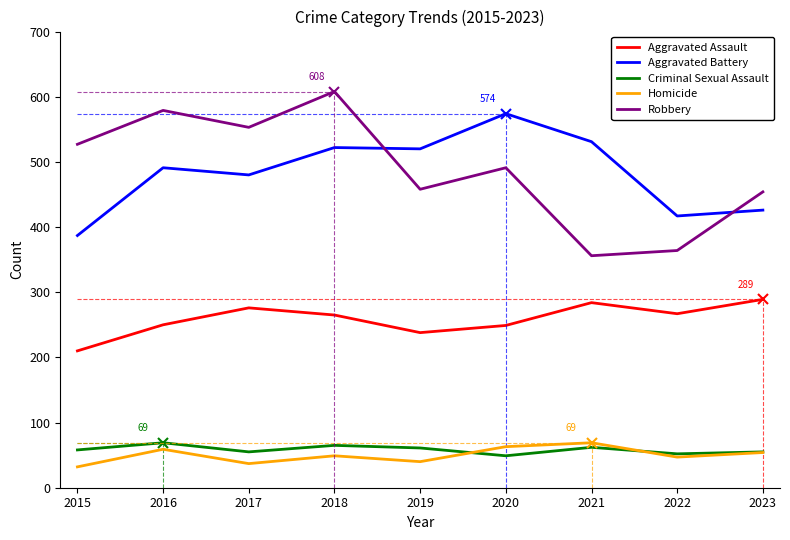

What is the value of the Aggravated Battery point at the 1st from the left?

387